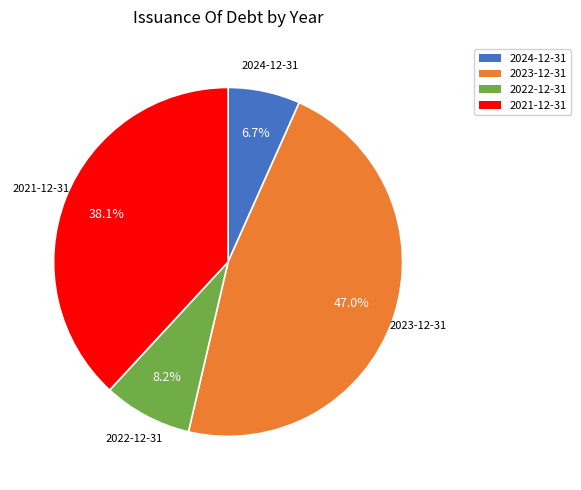

Does 2021-12-31 account for over 50% of the chart?

No